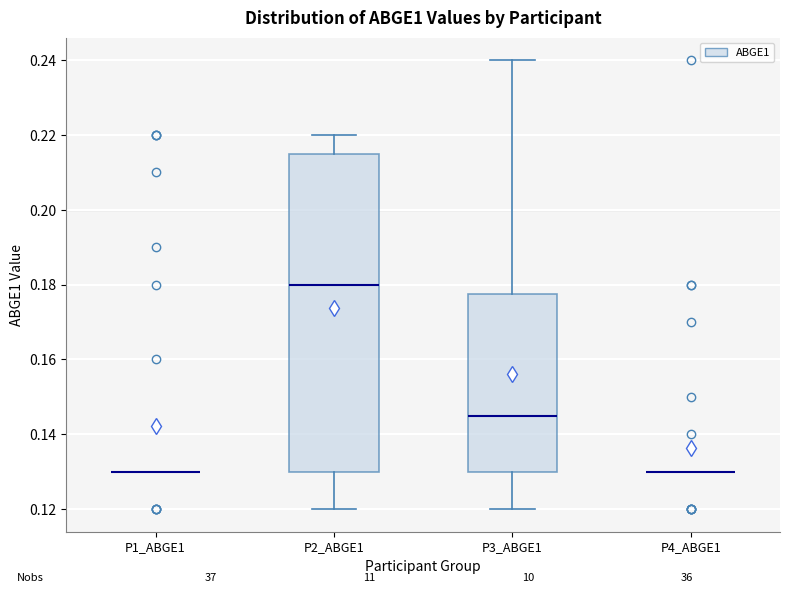

Reading left to right, read every box against the y-axis: the position of its median line, the range the box covers, and the ends of its whiskers. The values are not printed on the chart, so give them approximately, as read against the axis.

P1_ABGE1: box collapsed to a line at 0.130, whiskers 0.130 to 0.130
P2_ABGE1: median 0.180, box 0.130 to 0.216, whiskers 0.120 to 0.220
P3_ABGE1: median 0.146, box 0.130 to 0.178, whiskers 0.120 to 0.240
P4_ABGE1: box collapsed to a line at 0.130, whiskers 0.130 to 0.130